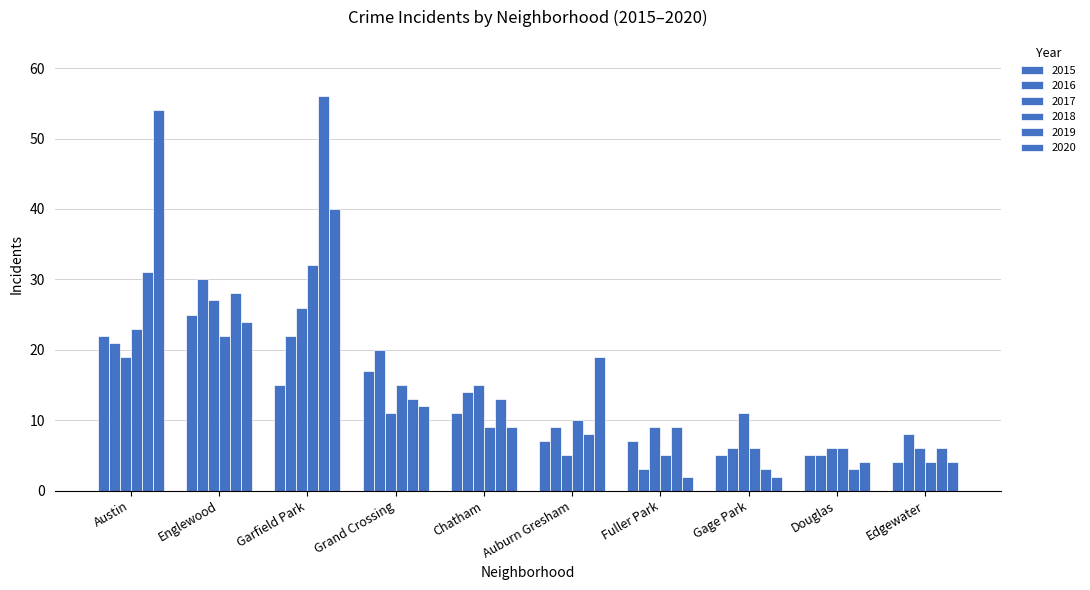

How many values in the 2020 series are below 12?

5